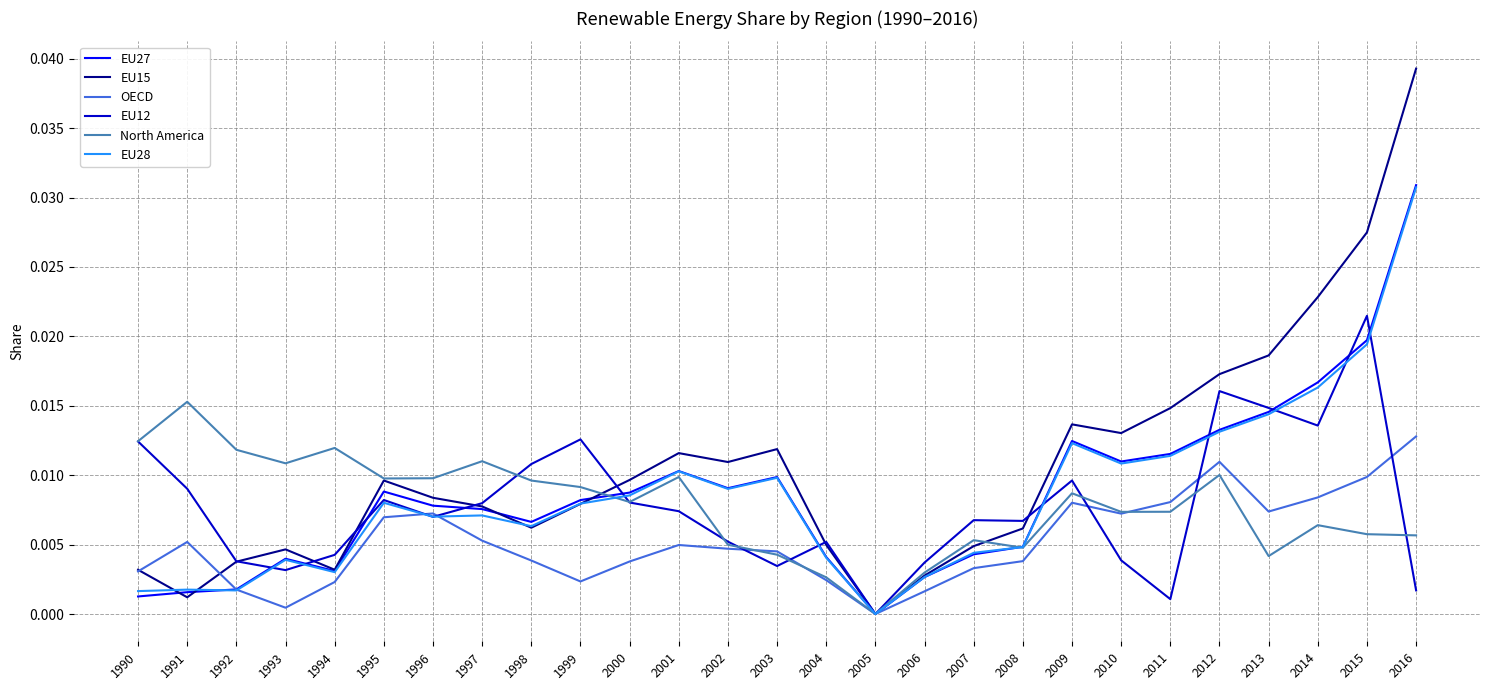

Which category has the lowest value across all series?

2005